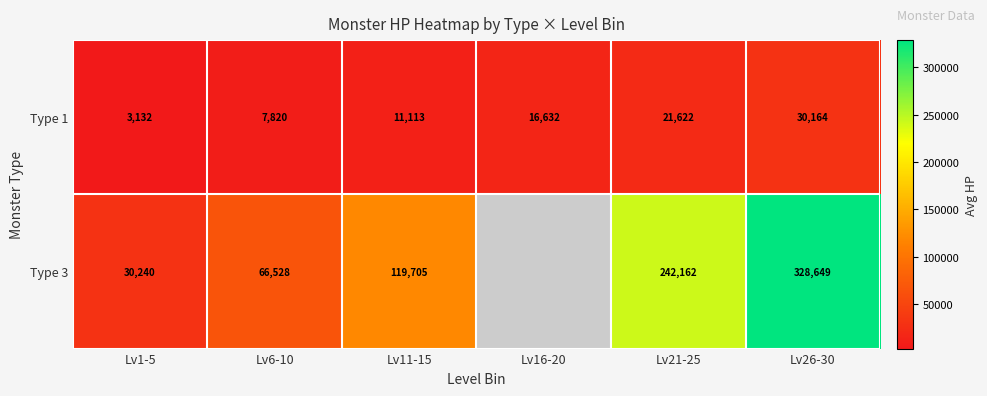

Between Lv1-5 and Lv26-30, which series saw the biggest shift?

Type 3